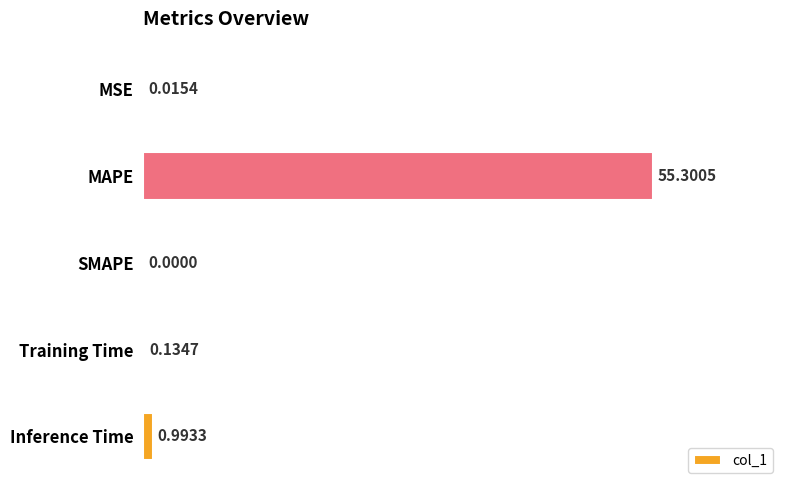

Which has a higher value, Inference Time or MAPE?

MAPE